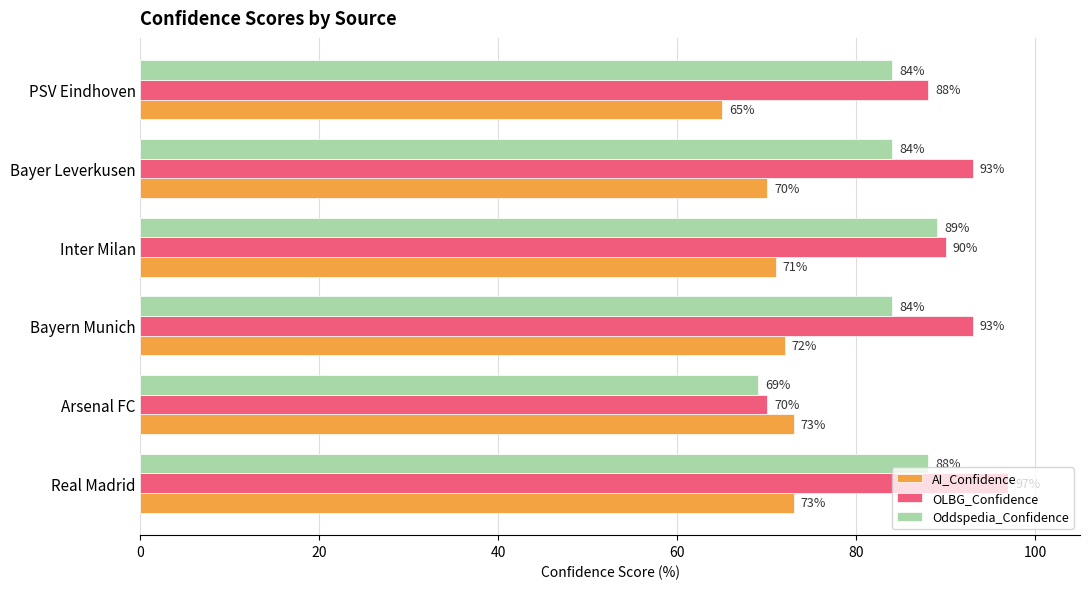

Which series has the largest total across all categories?

OLBG_Confidence